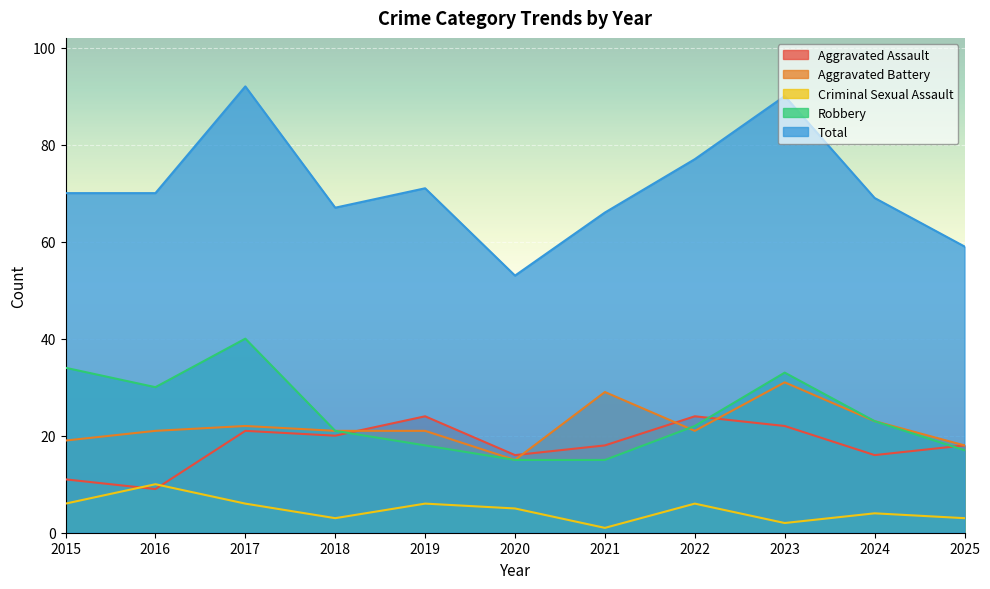

Reading left to right, transcribe all the data shown in this chart.

Aggravated Assault: 11	9	21	20	24	16	18	24	22	16	18
Aggravated Battery: 19	21	22	21	21	15	29	21	31	23	18
Criminal Sexual Assault: 6	10	6	3	6	5	1	6	2	4	3
Robbery: 34	30	40	21	18	15	15	22	33	23	17
Total: 70	70	92	67	71	53	66	77	90	69	59